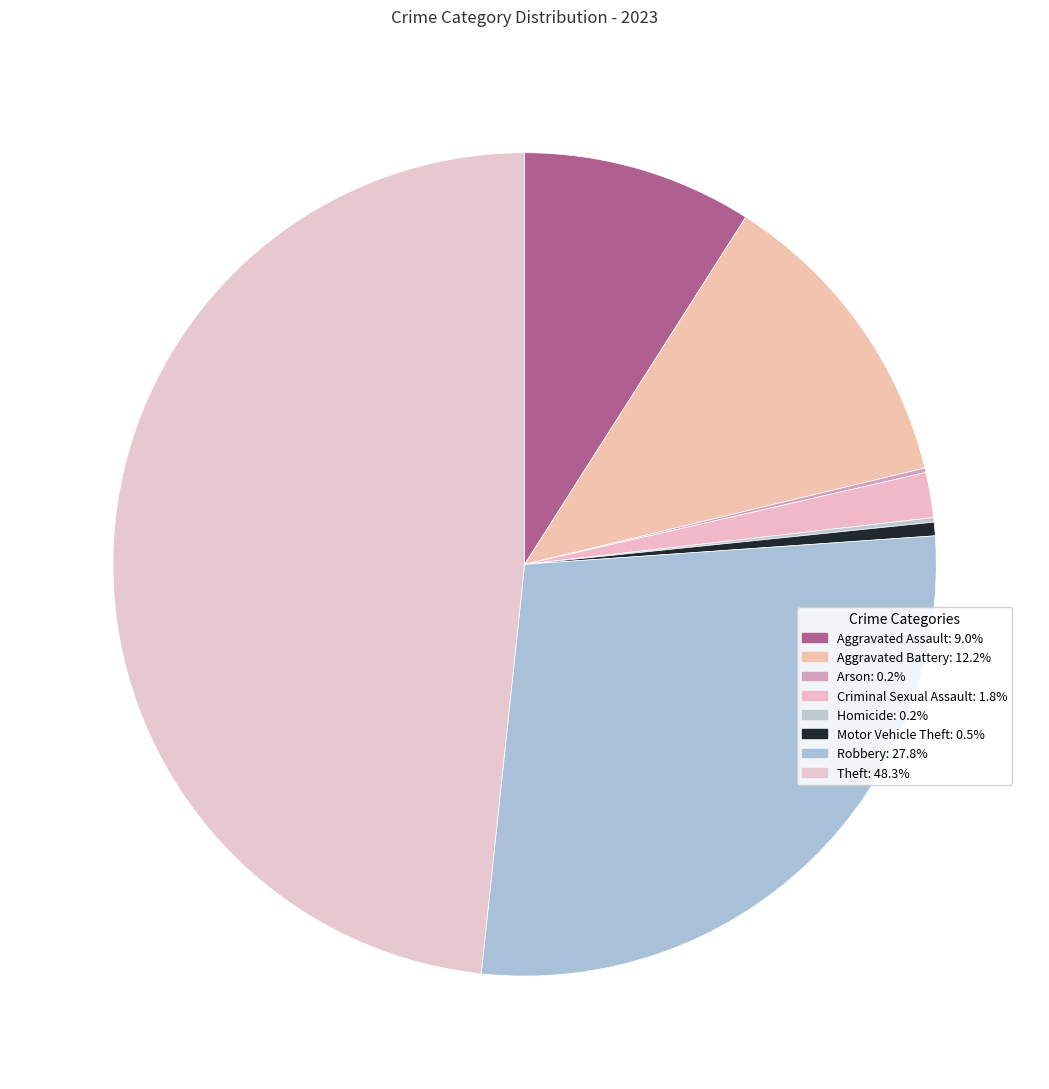

Is Theft the majority of the pie?

No